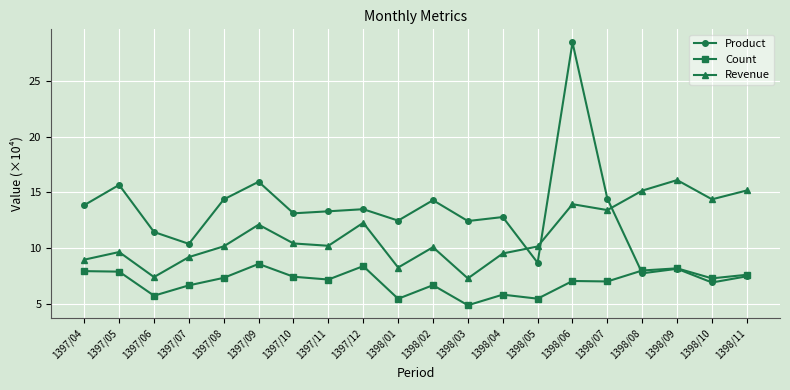

The Count series shows 2.0 at 1398/07. True or false?

False